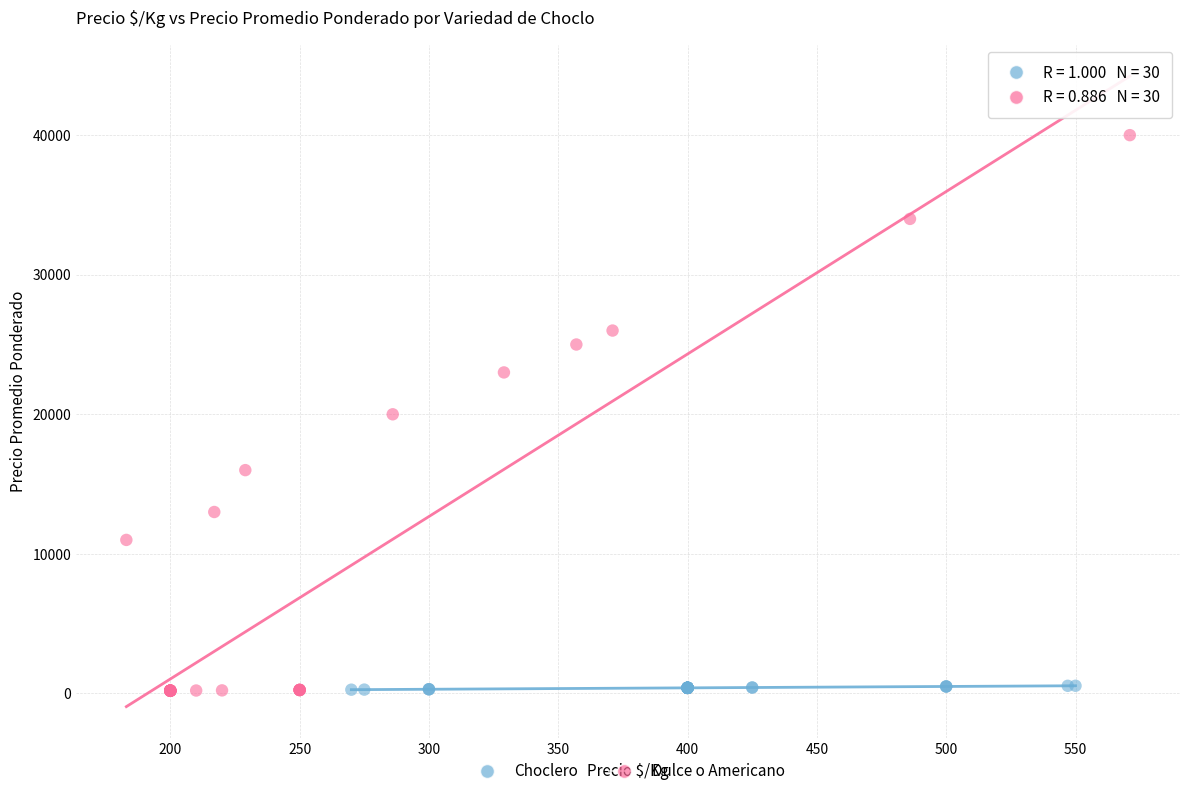

Which series has the widest spread of Y values?

Dulce o Americano